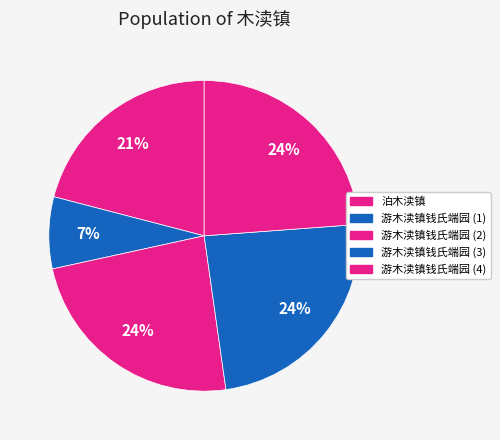

Is there any slice that represents more than half of the pie?

No